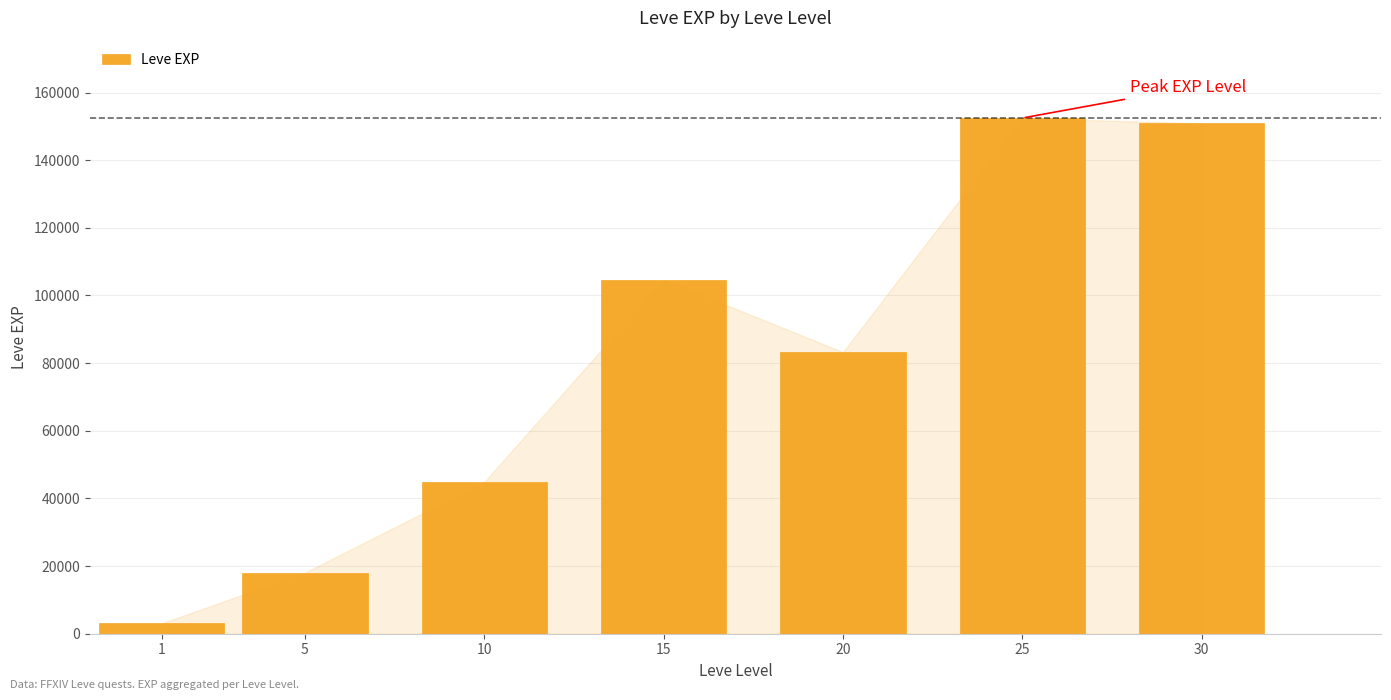

Which has a higher value, 15 or 25?

25